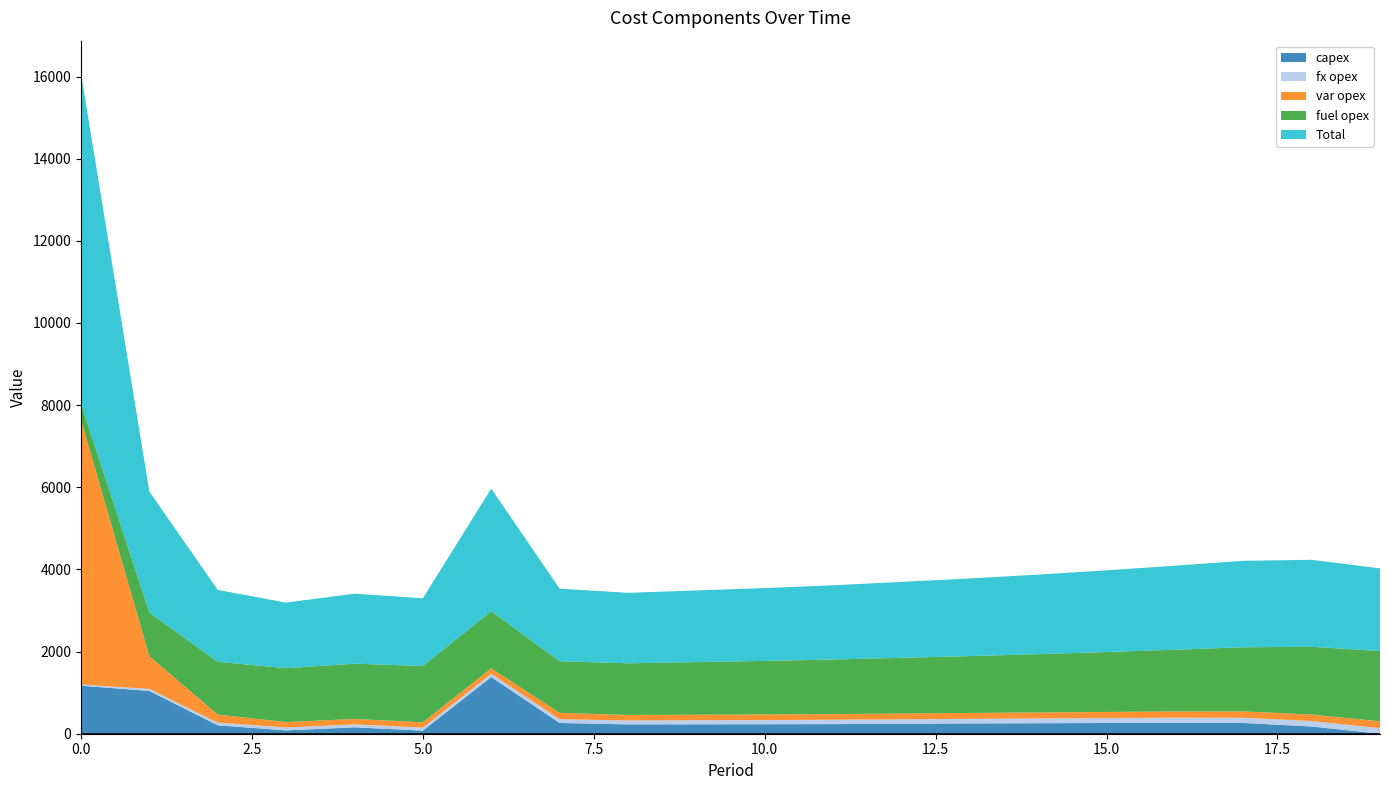

Reading left to right, extract all data points from this chart.

capex: 0=1169	1=1042	2=205	3=81	4=156	5=75	6=1381	7=262	8=227	9=229	10=231	11=234	12=242	13=251	14=256	15=261	16=268	17=262	18=176	19=0
fx opex: 0=28	1=49	2=65	3=71	4=71	5=74	6=77	7=91	8=95	9=99	10=102	11=106	12=109	13=112	14=116	15=120	16=124	17=127	18=132	19=135
var opex: 0=6444	1=796	2=196	3=132	4=133	5=129	6=135	7=155	8=135	9=135	10=136	11=138	12=141	13=143	14=146	15=149	16=151	17=155	18=158	19=167
fuel opex: 0=394	1=1060	2=1285	3=1312	4=1345	5=1371	6=1391	7=1258	8=1258	9=1281	10=1304	11=1329	12=1356	13=1384	14=1419	15=1459	16=1502	17=1561	18=1651	19=1711
Total: 0=8035	1=2947	2=1751	3=1596	4=1705	5=1649	6=2984	7=1766	8=1715	9=1744	10=1773	11=1807	12=1848	13=1890	14=1937	15=1989	16=2045	17=2105	18=2117	19=2013